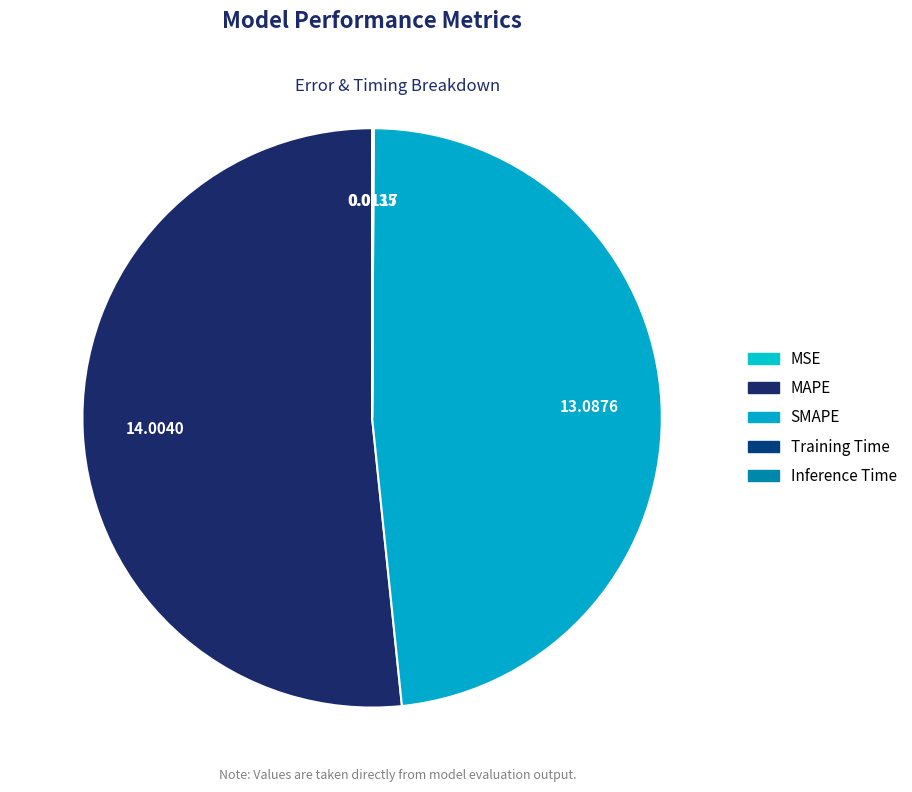

What is the change in value from SMAPE to Training Time?

-13.1